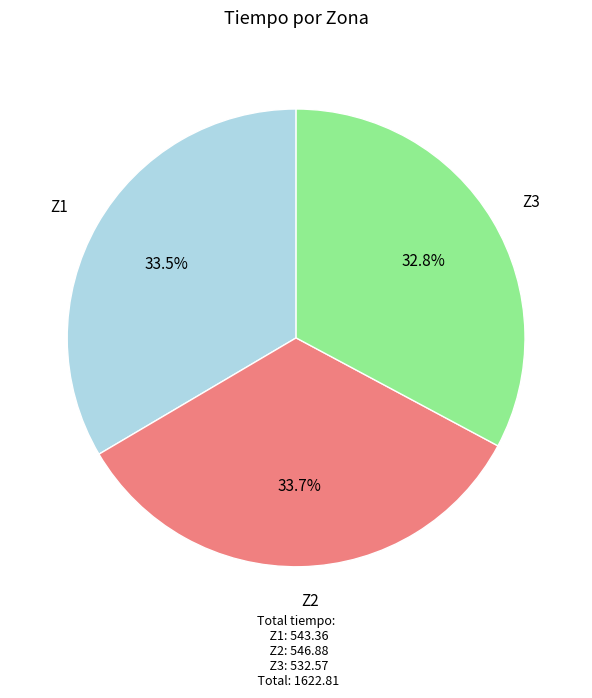

Does any single category account for the majority?

No